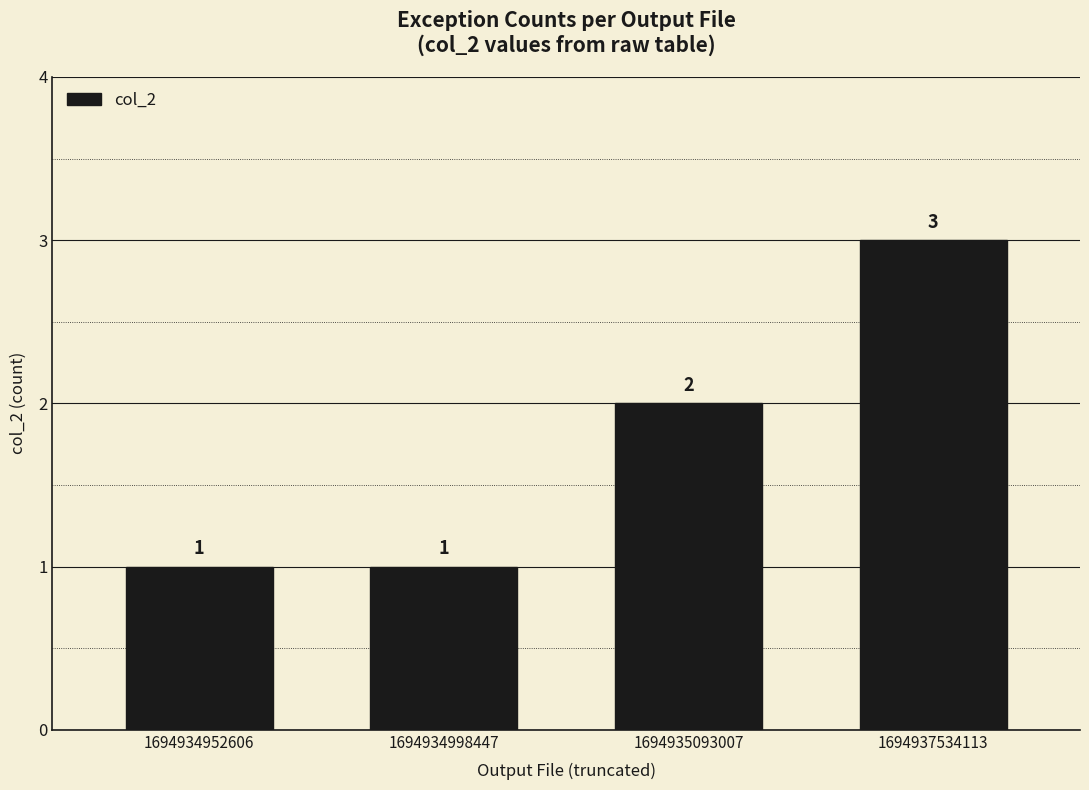

Where is the data nearest to the value 2?

1694935093007